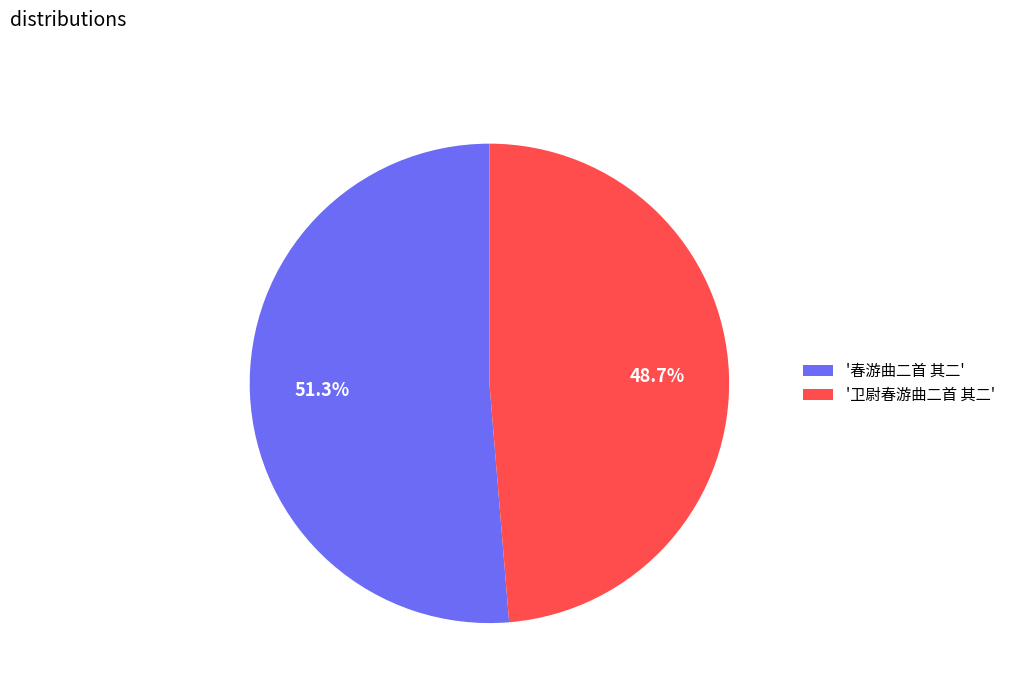

Rank the categories by value from lowest to highest.

'卫尉春游曲二首 其二', '春游曲二首 其二'